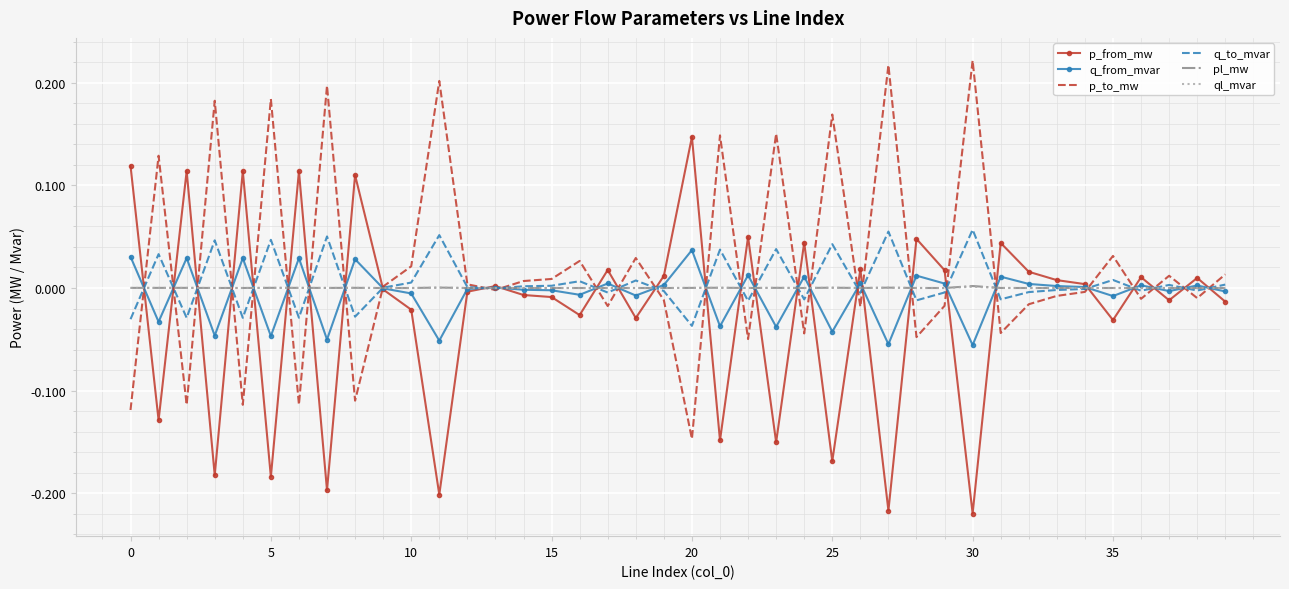

What is the label of the 36th point from the left?

35